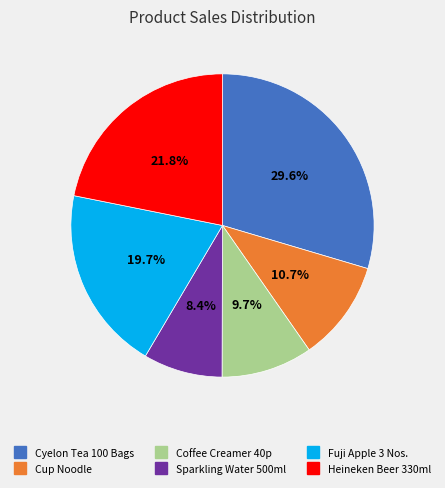

Rank the categories by value from highest to lowest.

Cyelon Tea 100 Bags, Heineken Beer 330ml, Fuji Apple 3 Nos., Cup Noodle, Coffee Creamer 40p, Sparkling Water 500ml